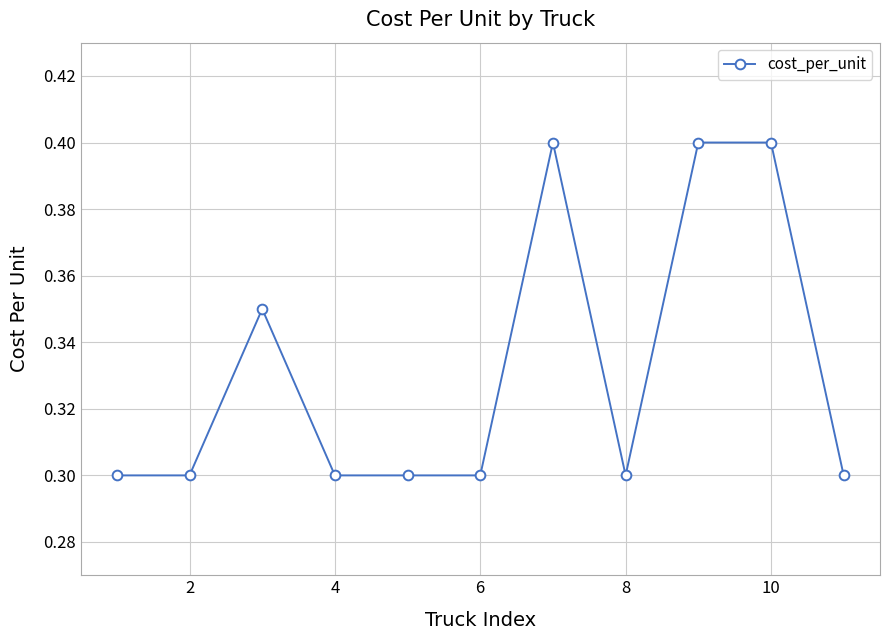

True or false: there are more than 0 points higher than both neighbors.

True